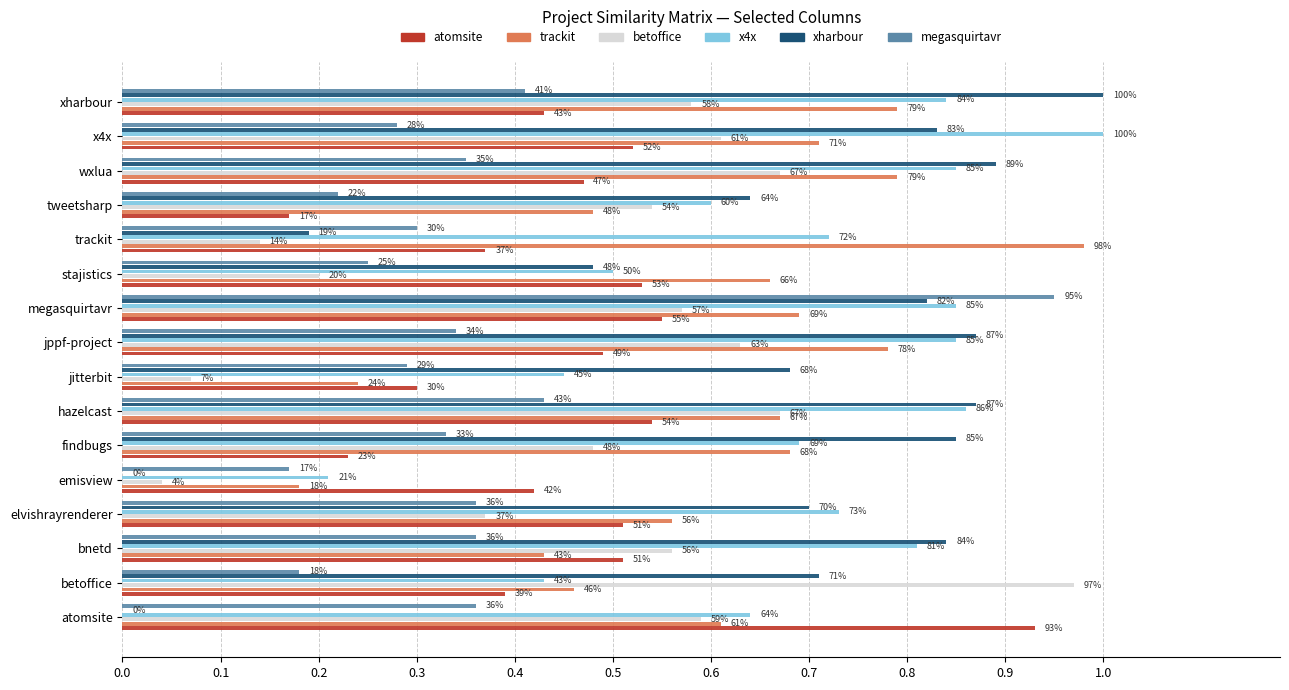

Are the bars grouped side by side (vs. stacked)?

Yes